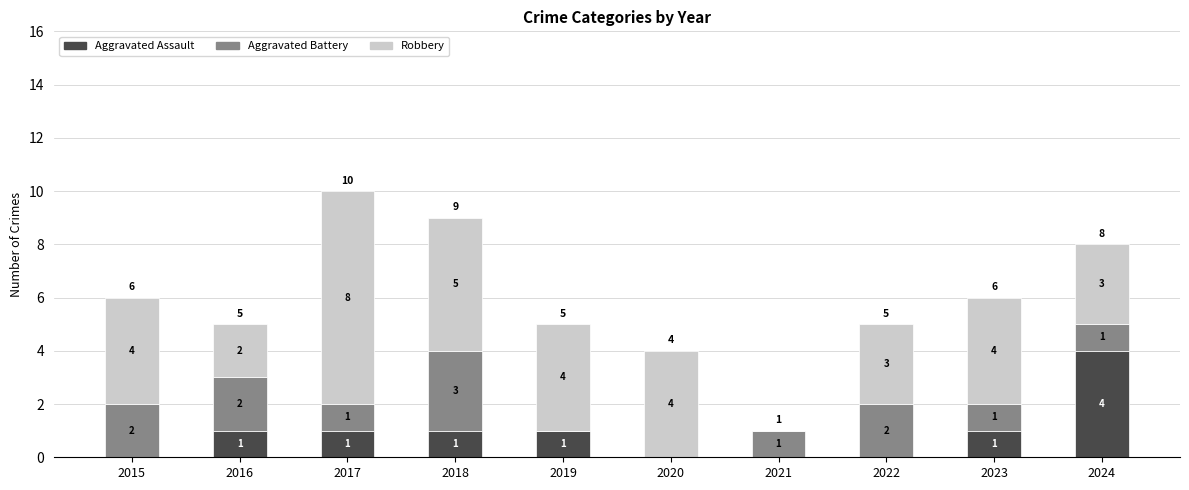

How many Aggravated Assault values are between 0 and 1?

9